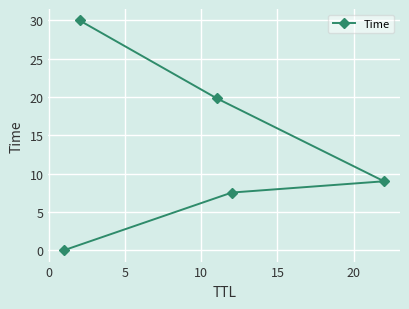

What is the value of the 3rd point from the left?

19.8